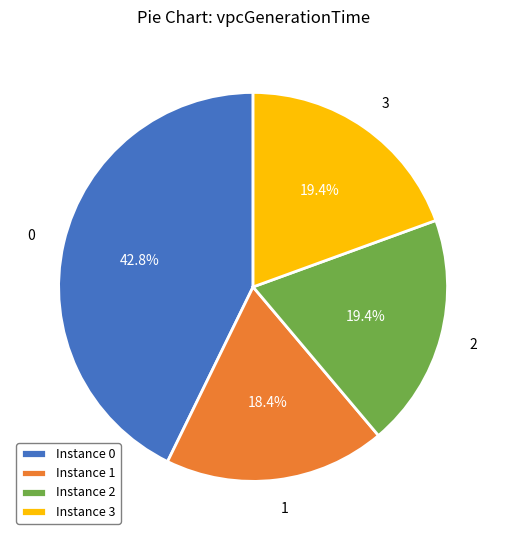

Count the number of slices in the pie.

4